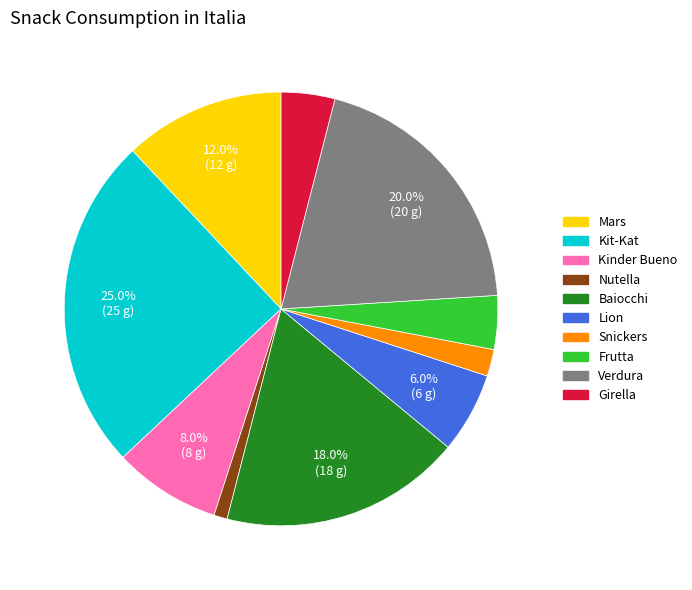

What percentage do Kit-Kat and Mars together represent?

37.0%